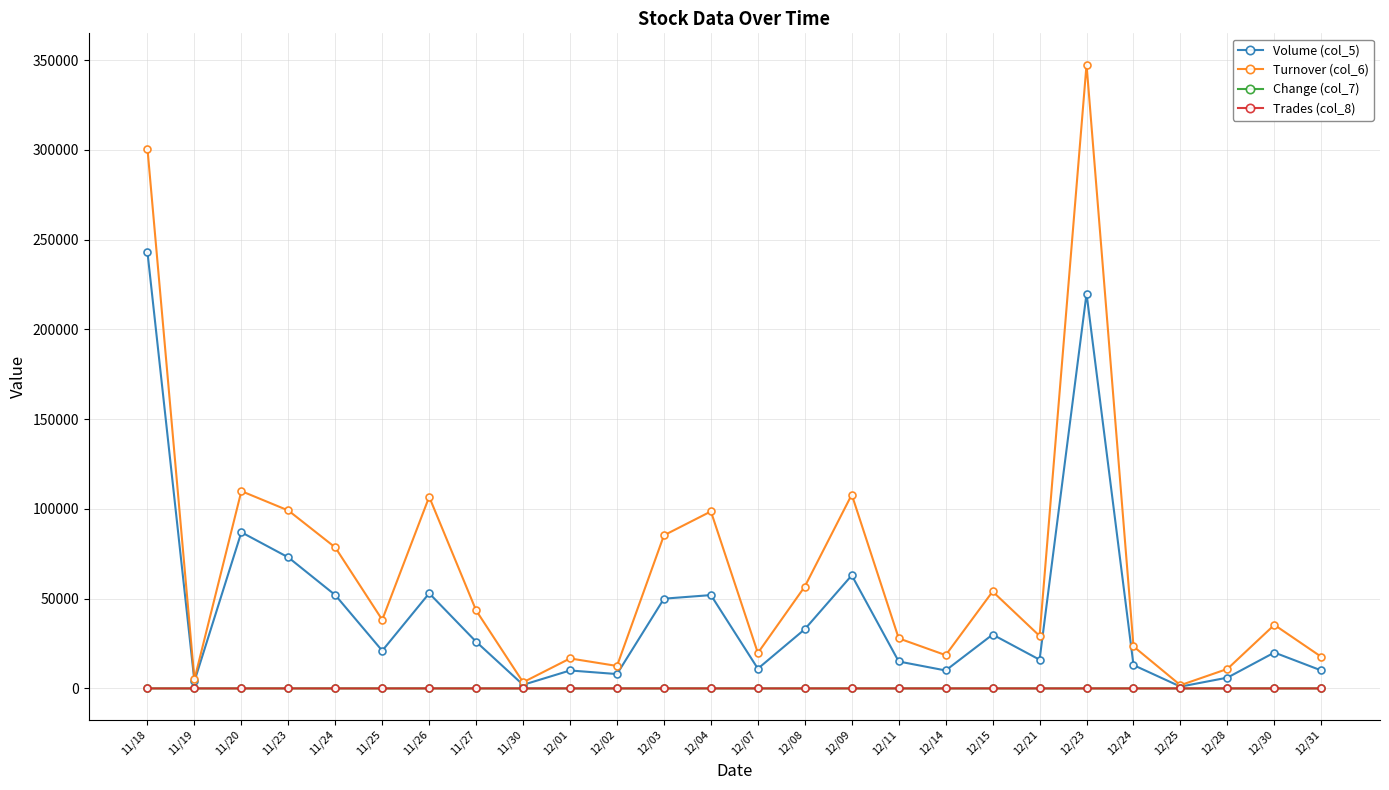

Read the Turnover (col_6) value at 12/31.

17600.0